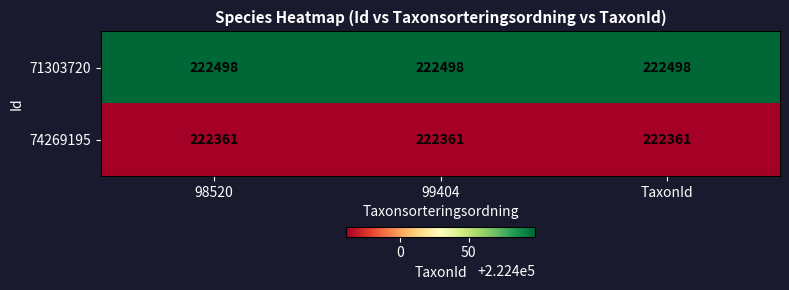

What is the total value across all series at 99404?

444859